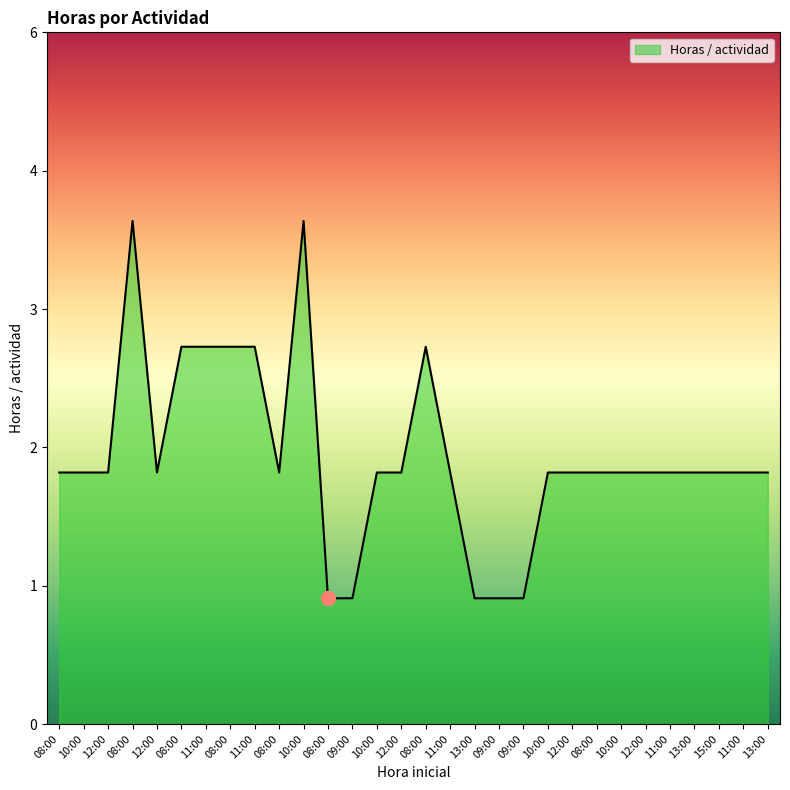

What is the label of the 11th point from the left?

10:00